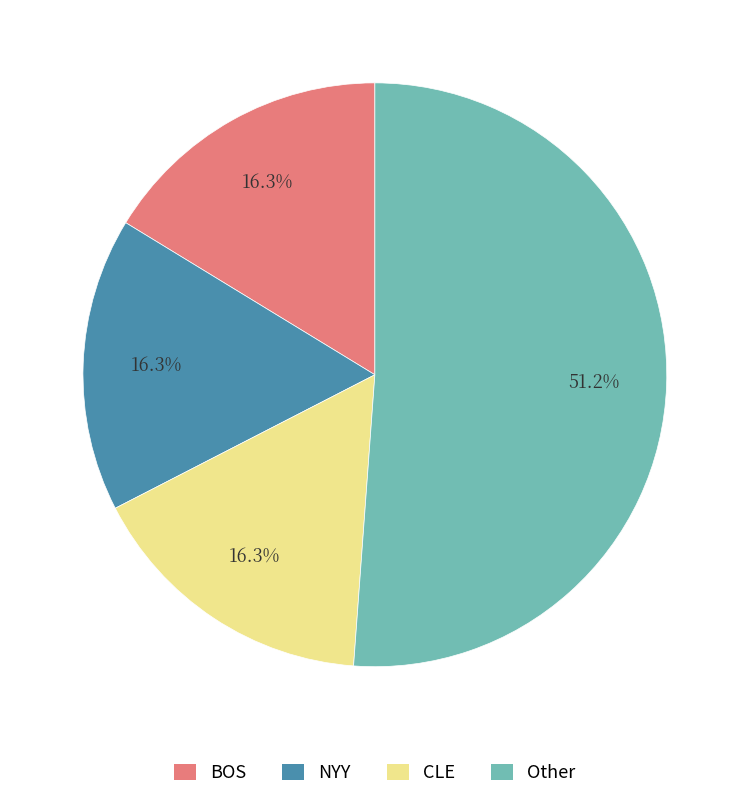

What is the ratio of the value at NYY to the value at BOS?

1.0